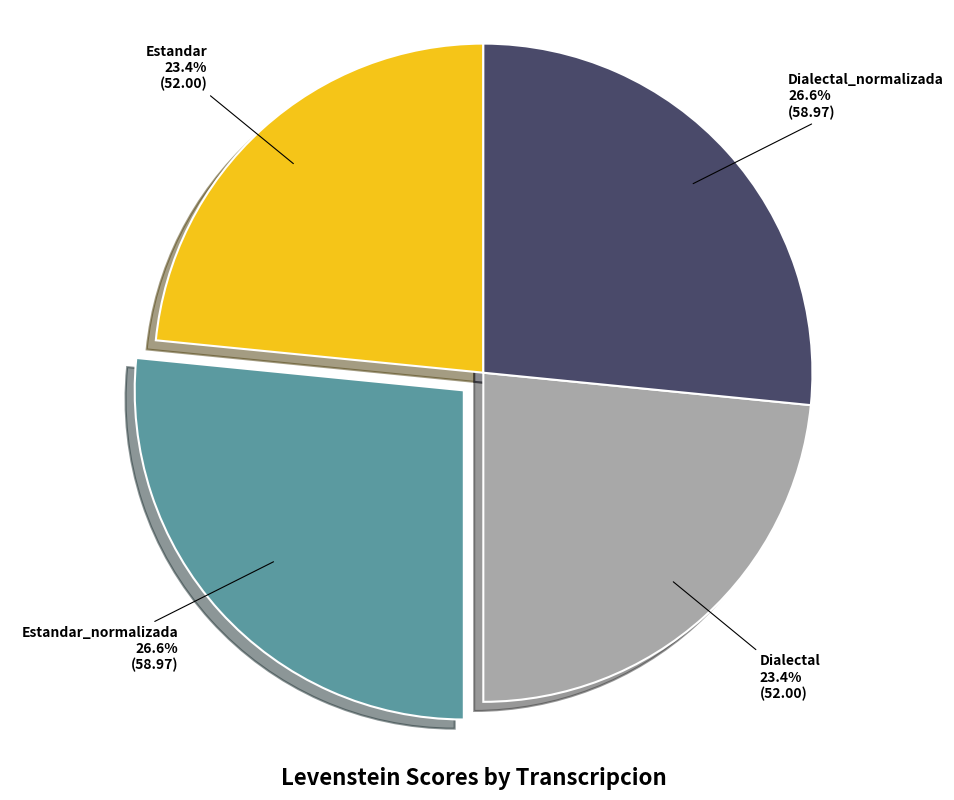

What is the total percentage of Estandar_normalizada and Dialectal?

50.0%